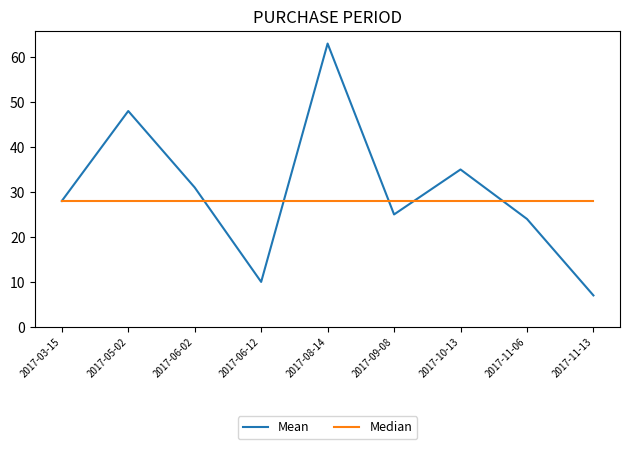

At which category does Mean reach its first local valley?

2017-06-12